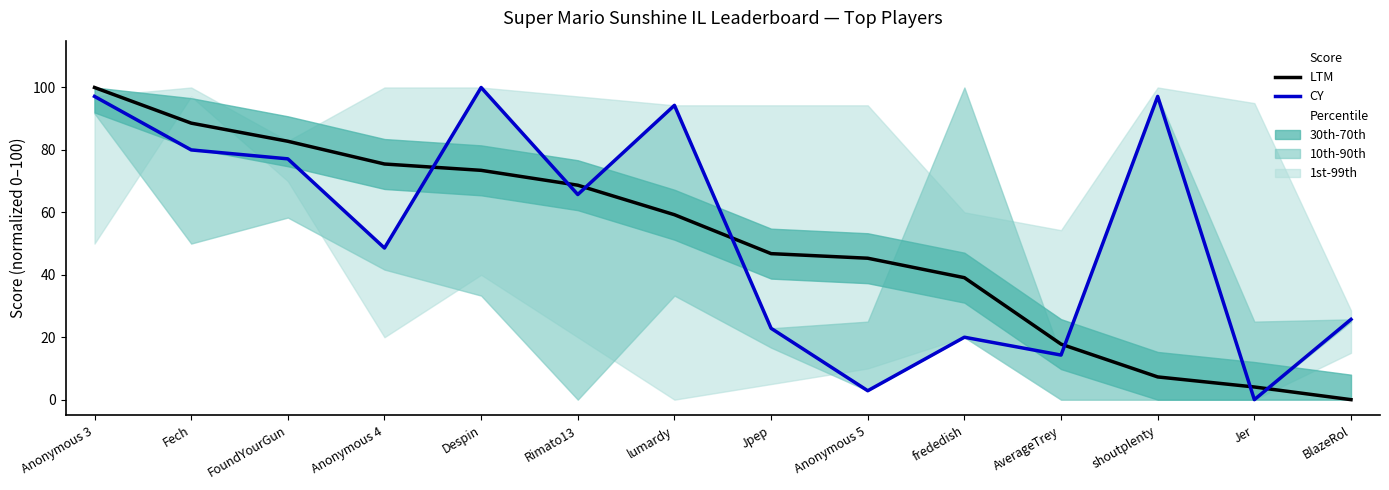

What is the total value across all series at Anonymous 5?

48.2